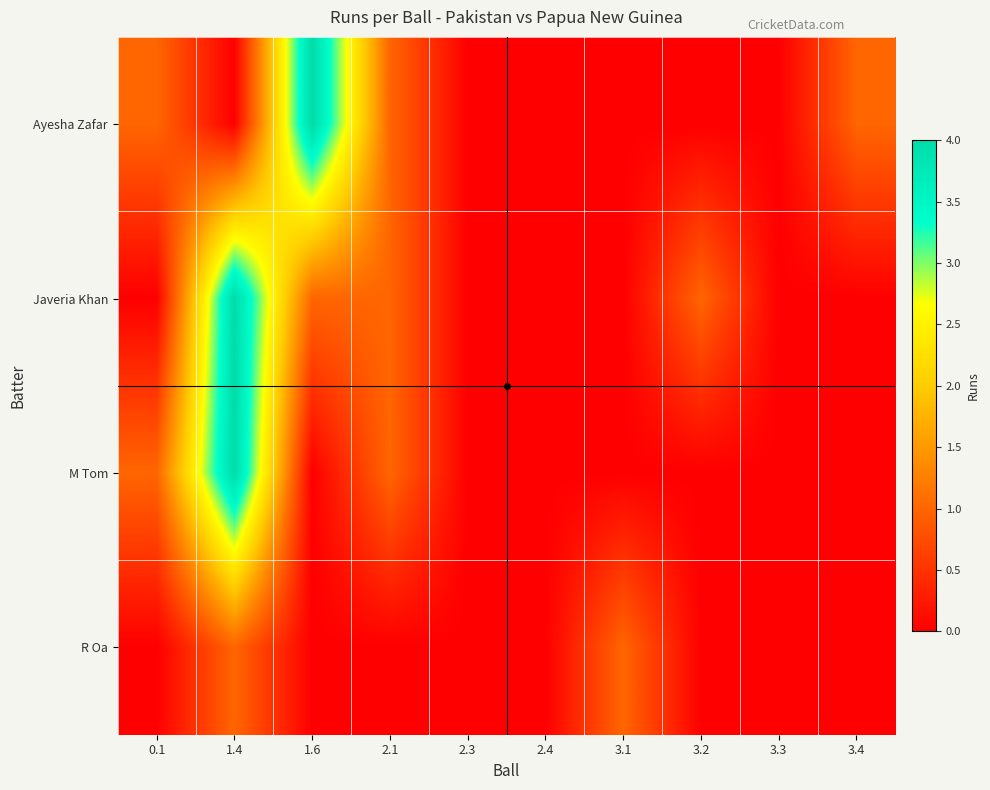

Rank the series by their maximum value, from highest to lowest.

Ayesha Zafar, Javeria Khan, M Tom, R Oa